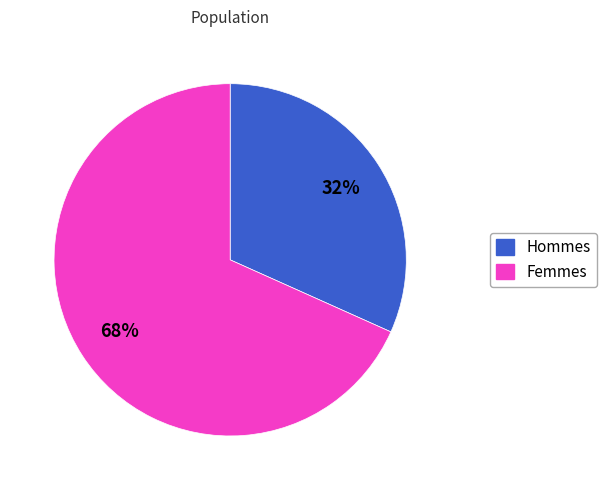

To the nearest percent, what is the combined percentage of Femmes and Hommes?

100%